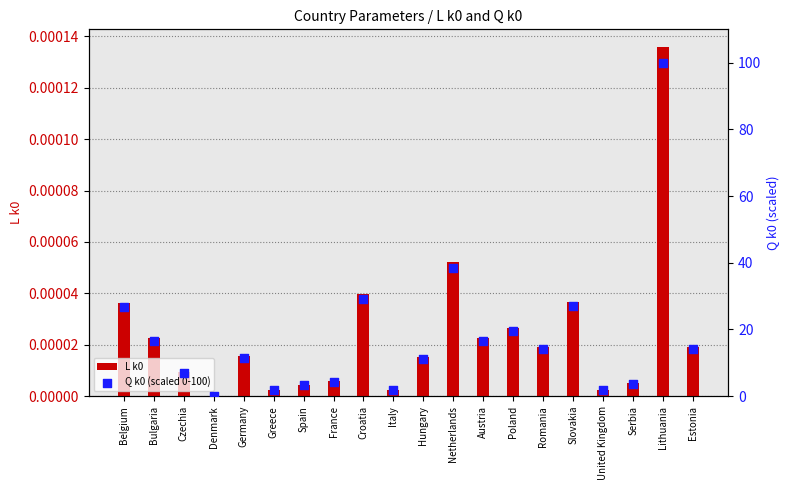

Is the value of Q k0 (scaled 0-100) at Netherlands greater than the value of L k0 at Italy?

Yes